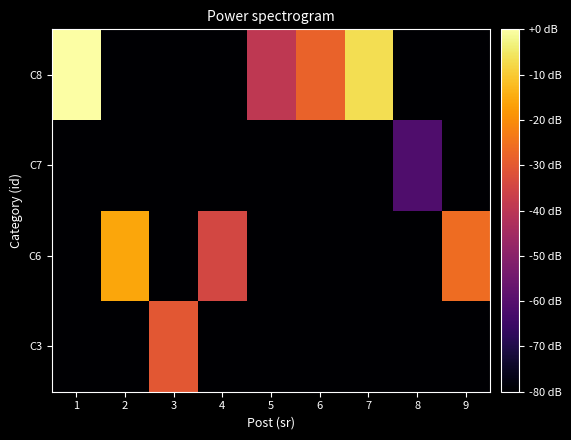

Between 9 and 8, which is larger?

9